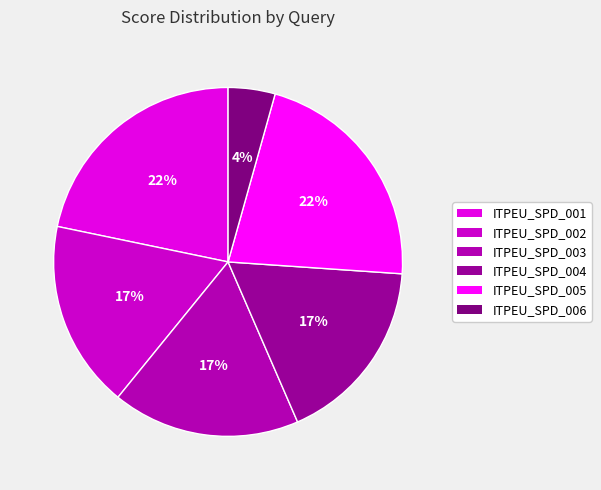

Which slice is the smallest?

ITPEU_SPD_006